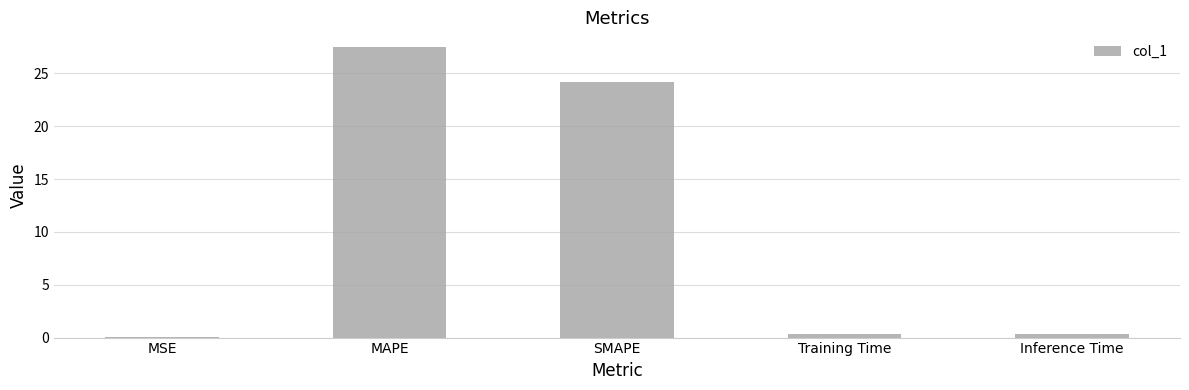

What is the maximum value shown in the chart?

27.5